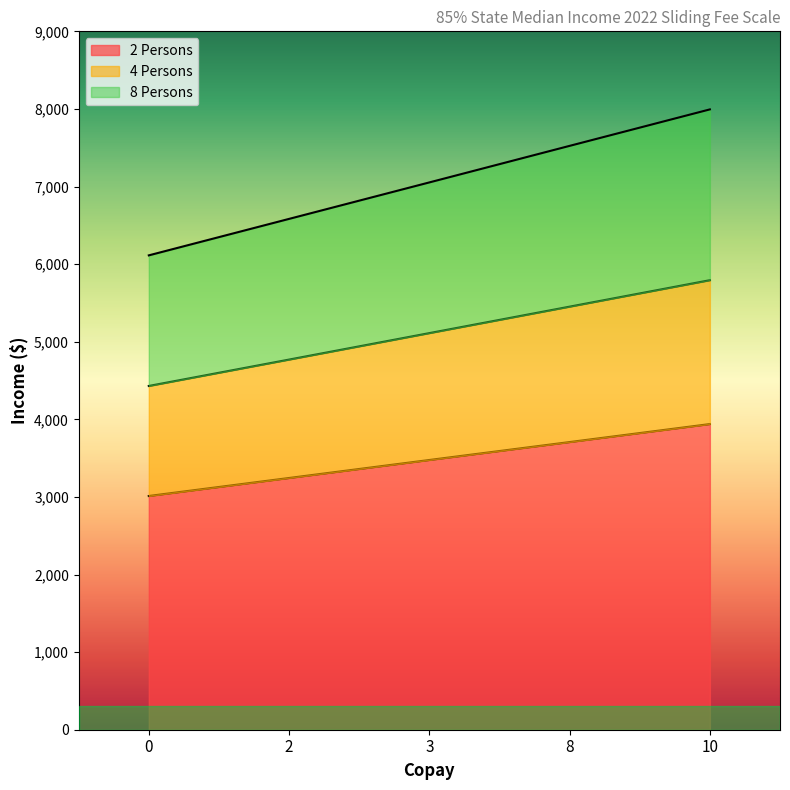

Rank the series by their average value, from highest to lowest.

8 Persons, 4 Persons, 2 Persons